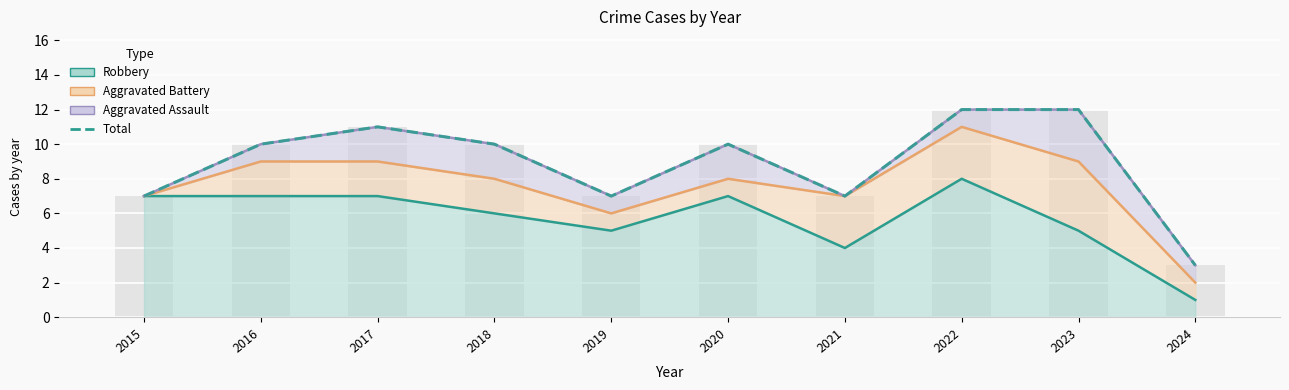

What is the difference between the maximum and minimum values?

9